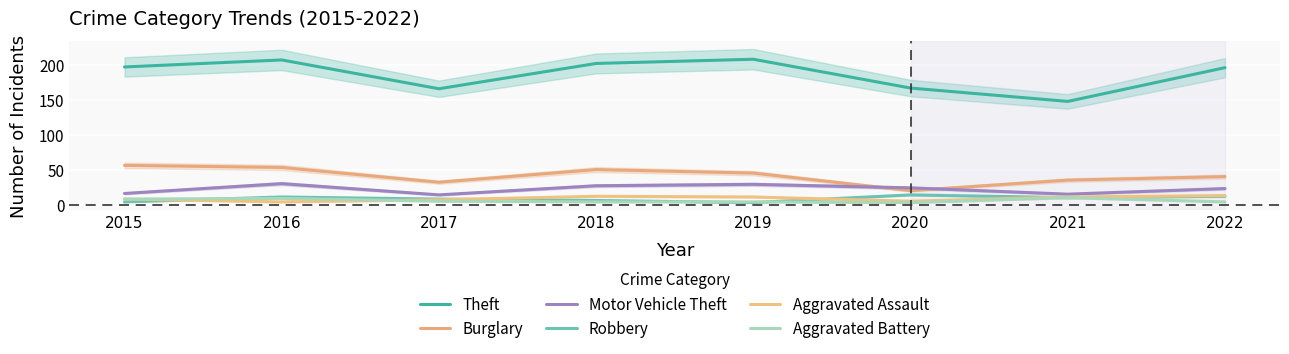

What is the sum of the Aggravated Assault values at 2022 and 2017?

22